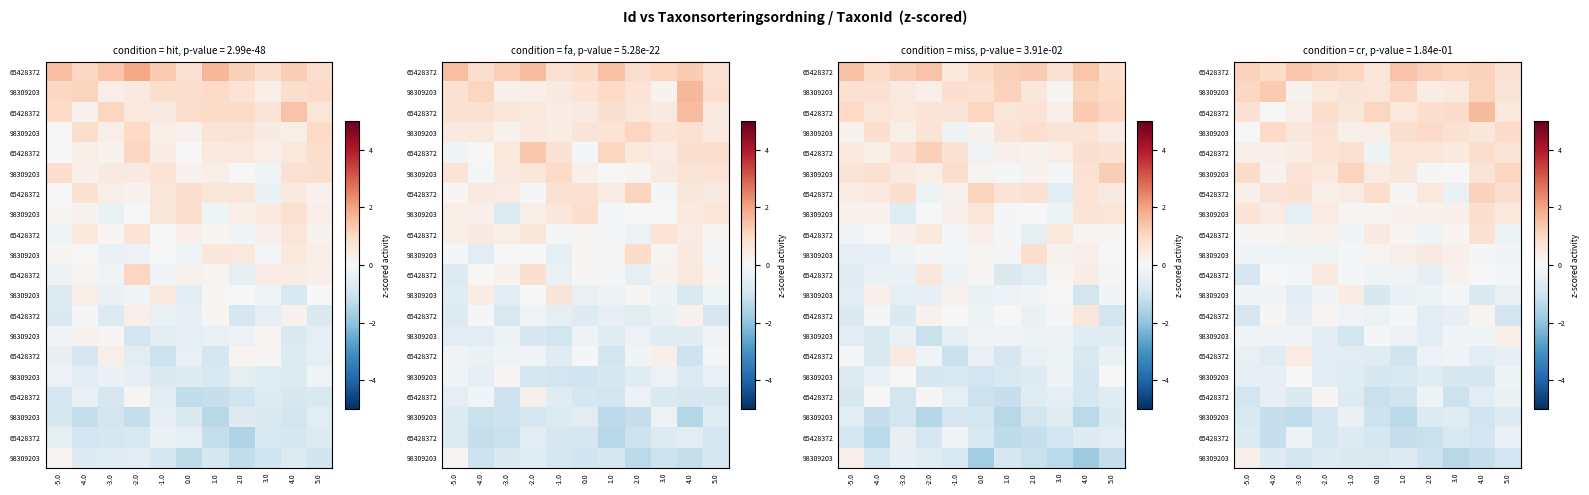

Which category has the highest value across all series?

4.0